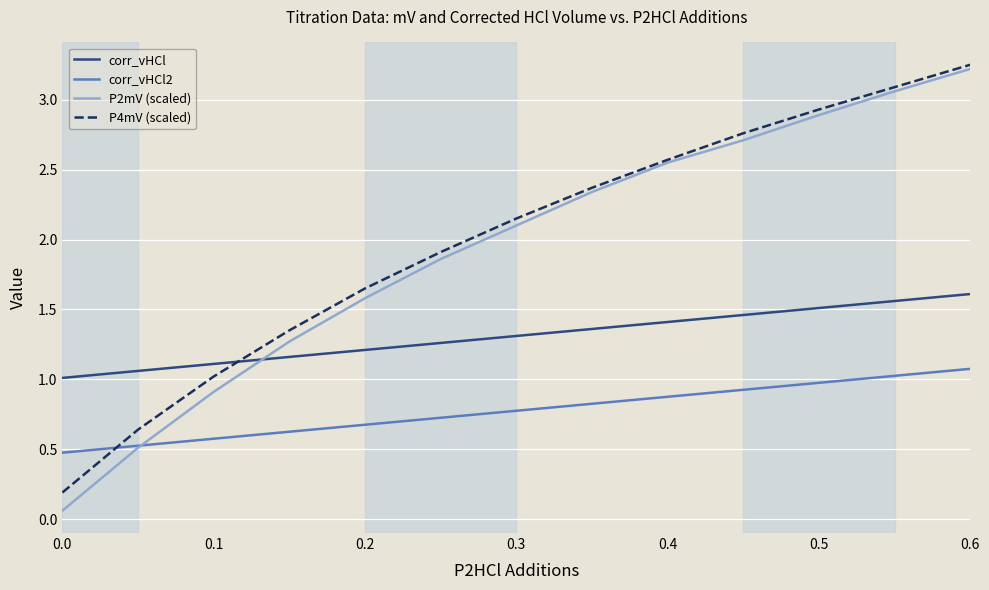

Which series has the widest spread of values?

P2mV (scaled)